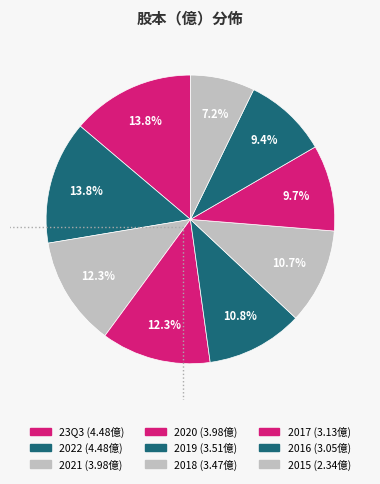

True or false: 2020 accounts for 12% of the total.

True